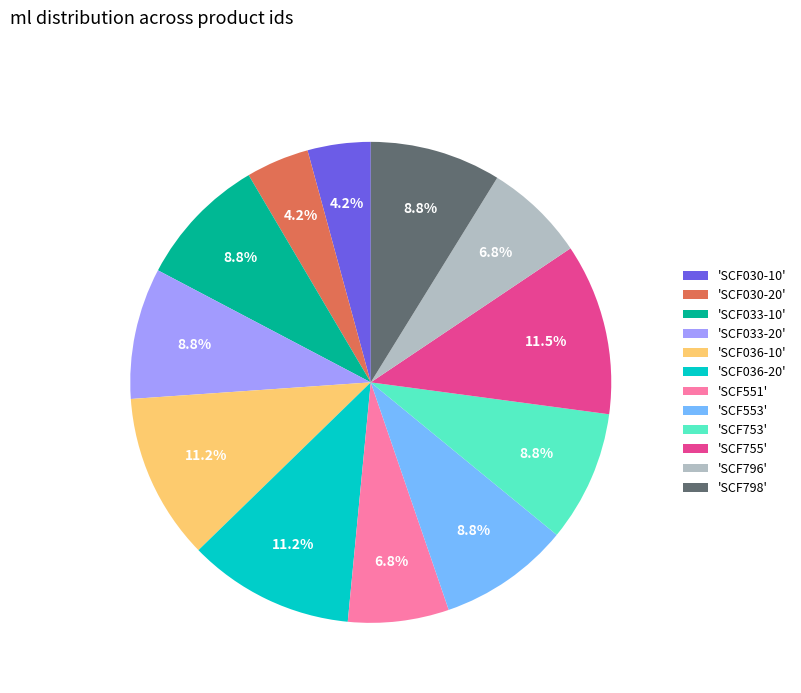

Count the number of slices in the pie.

12